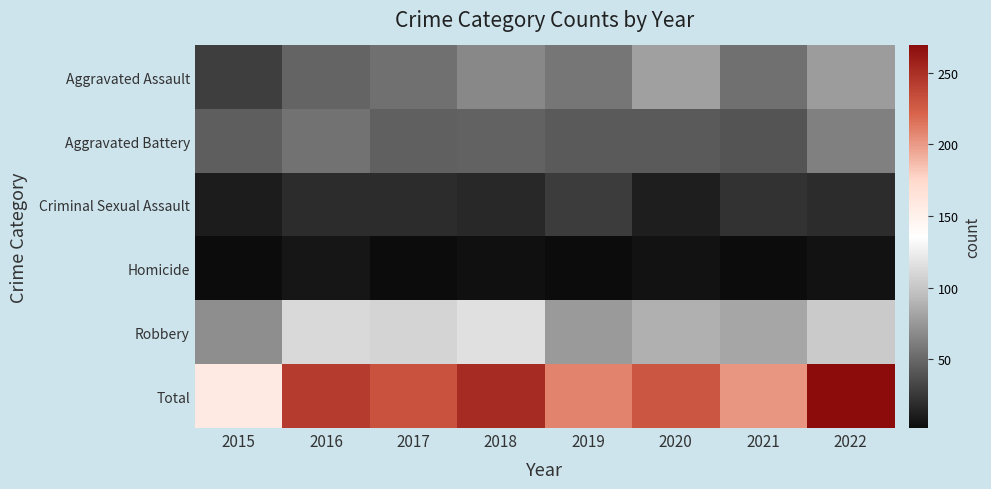

What is the total value across all series at 2020?

458